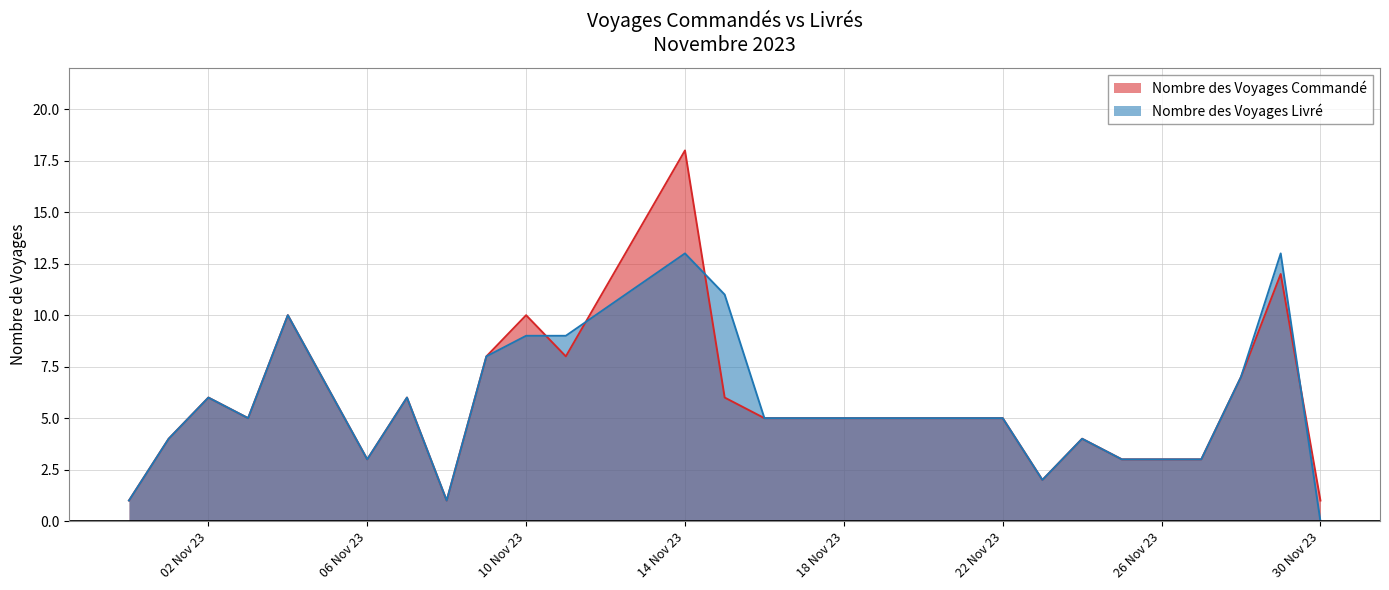

Reading left to right, transcribe all the data shown in this chart.

Nombre des Voyages Commandé: 1	4	6	5	10	3	6	1	8	10	8	18	6	5	5	5	5	2	4	3	3	7	12	1
Nombre des Voyages Livré: 1	4	6	5	10	3	6	1	8	9	9	13	11	5	5	5	5	2	4	3	3	7	13	0